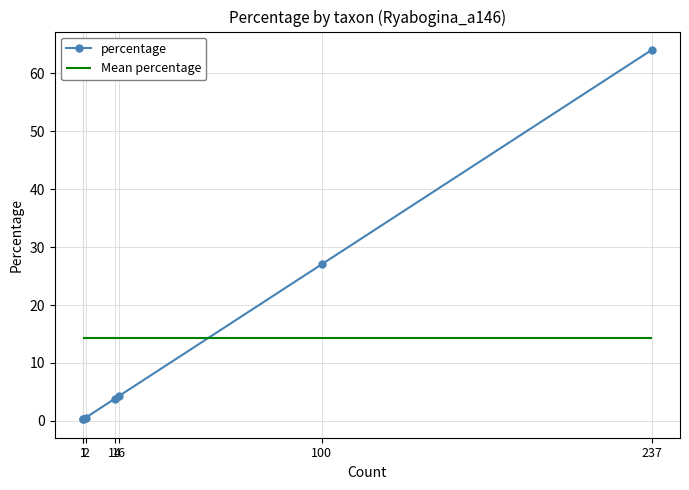

How many categories are shown in the chart?

7